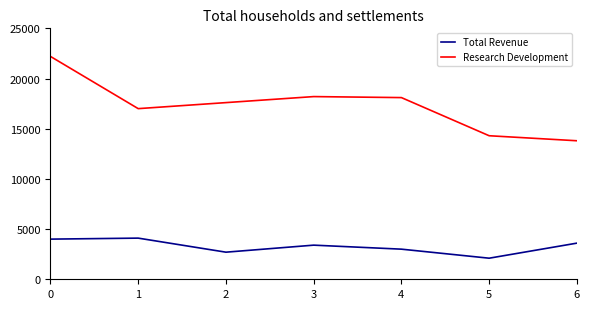

Which series has the largest range (max minus min)?

Research Development